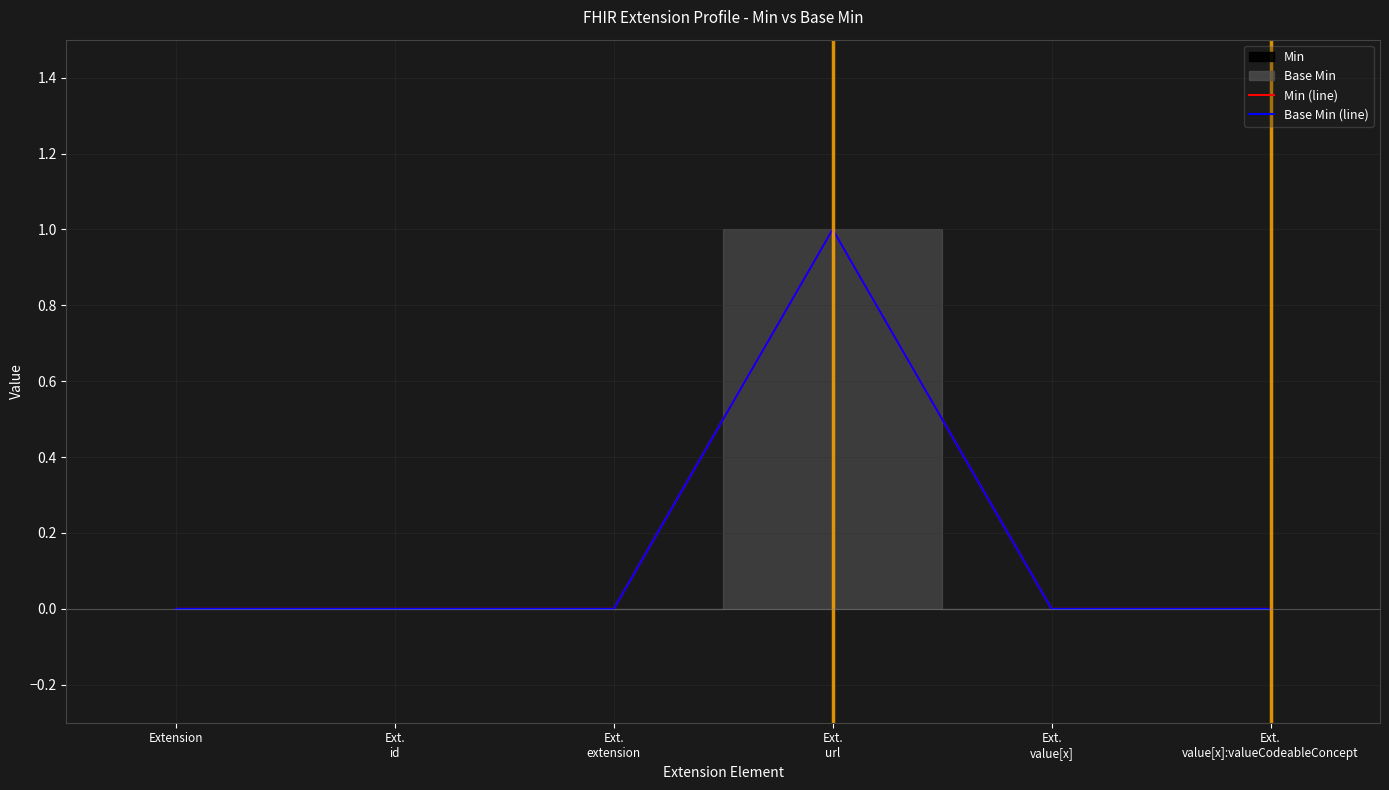

How many interior local peaks does the Base Min (line) series have?

1